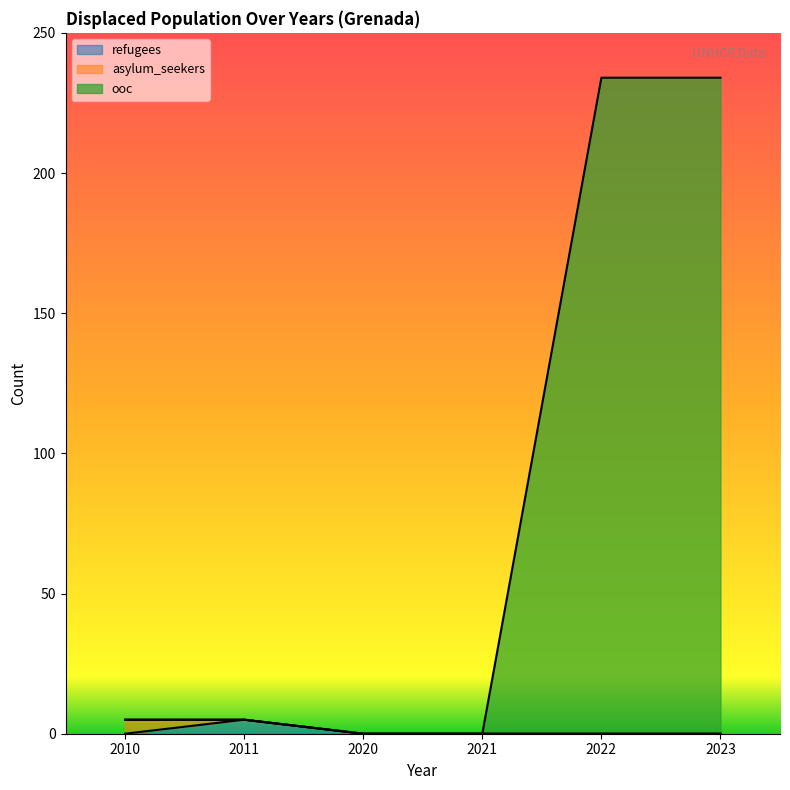

Reading right to left, extract all data points from this chart.

refugees: 0	0	0	0	5	0
ooc: 234	234	0	0	5	5